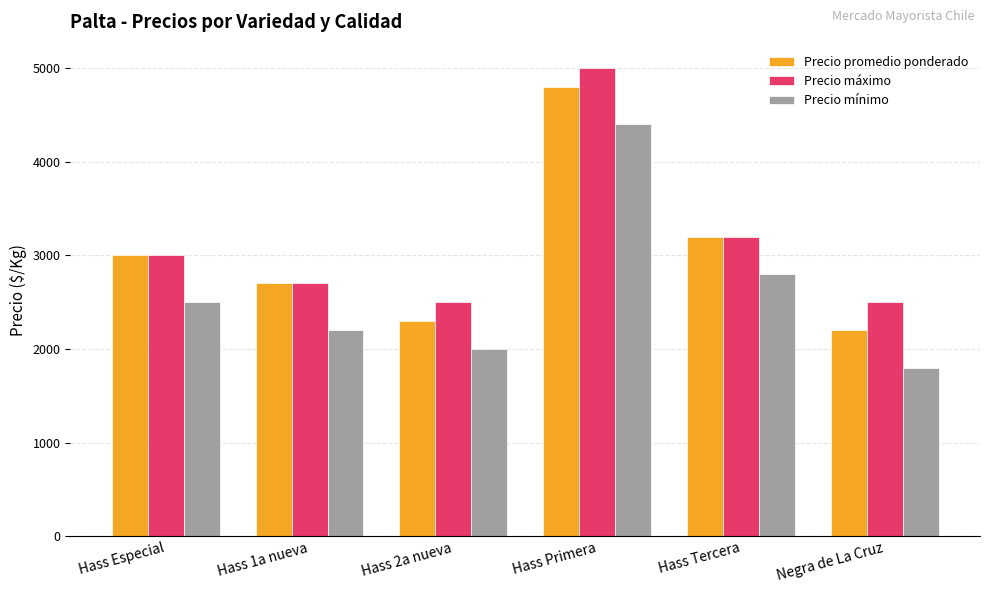

Is the value of Precio mínimo at Hass Tercera greater than the value of Precio máximo at Hass 1a nueva?

Yes